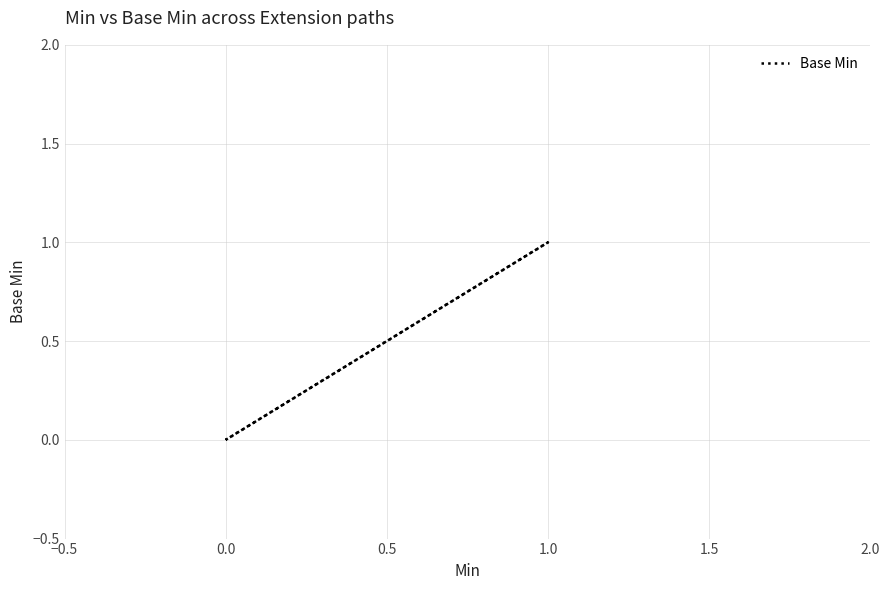

How many series are shown in this chart?

1